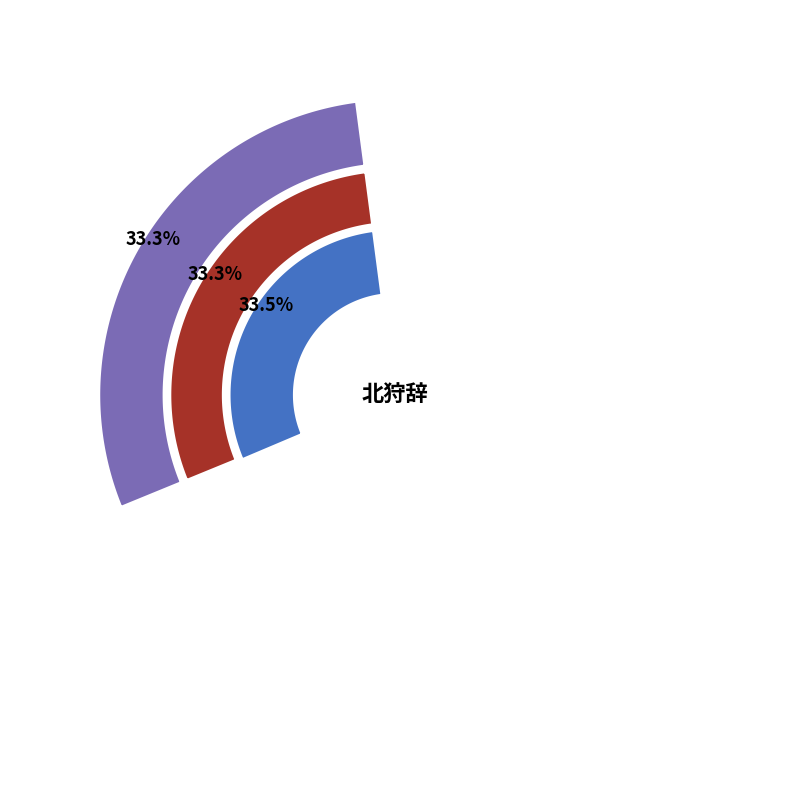

Does 北狩辞 其一 account for over 50% of the chart?

No